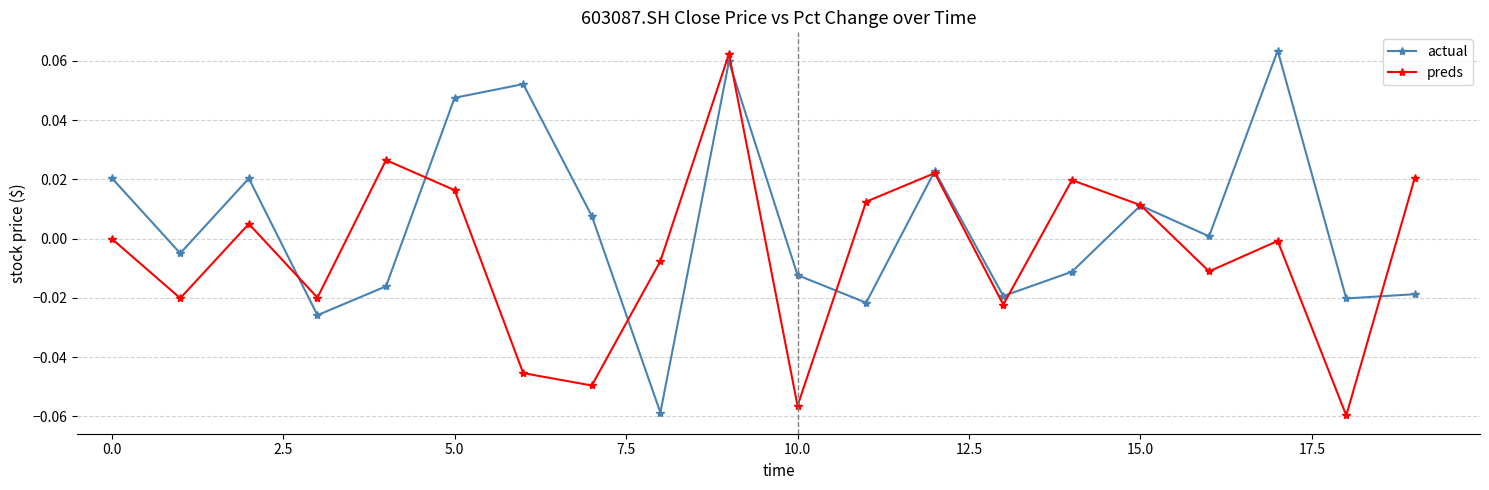

Which series has the largest total across all categories?

actual